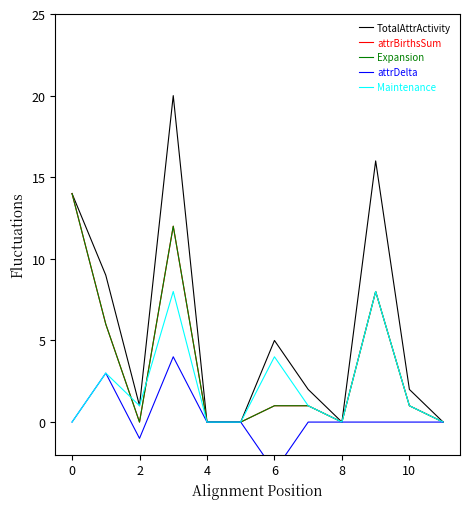

How many values in the Expansion series exceed 1?

4